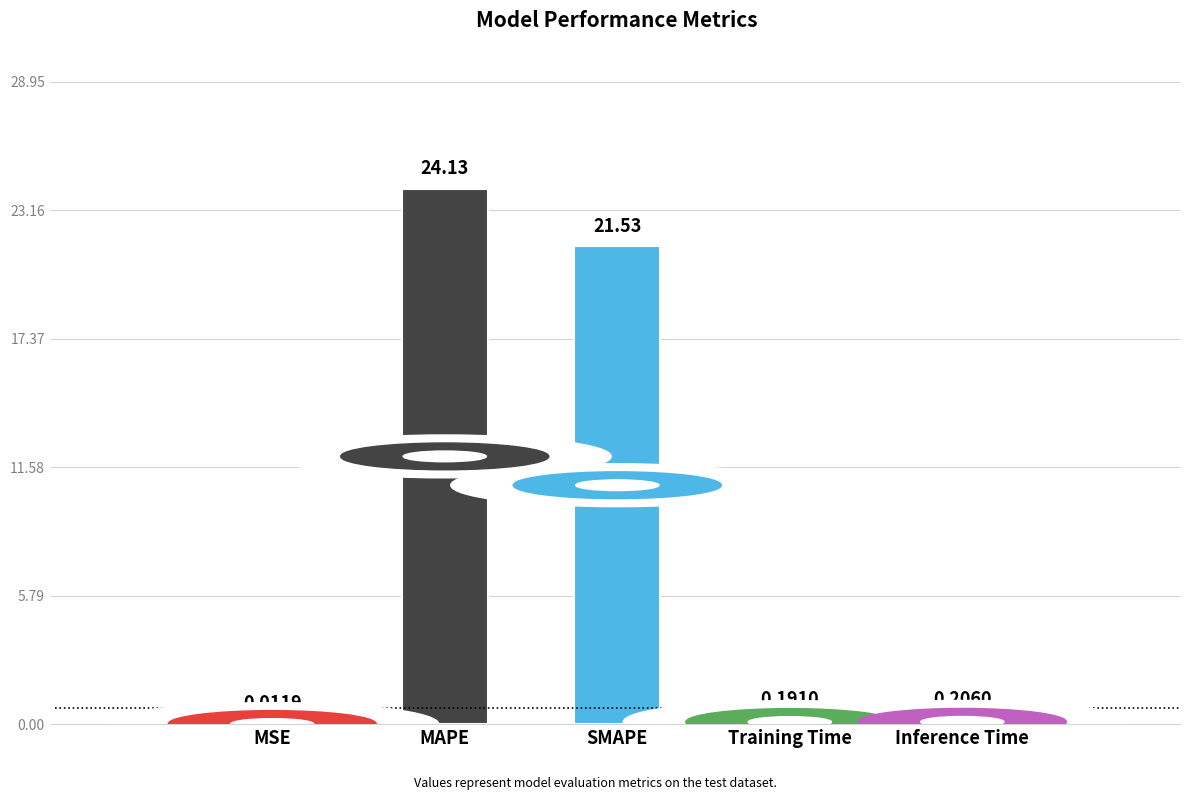

Which has a higher value, Inference Time or SMAPE?

SMAPE